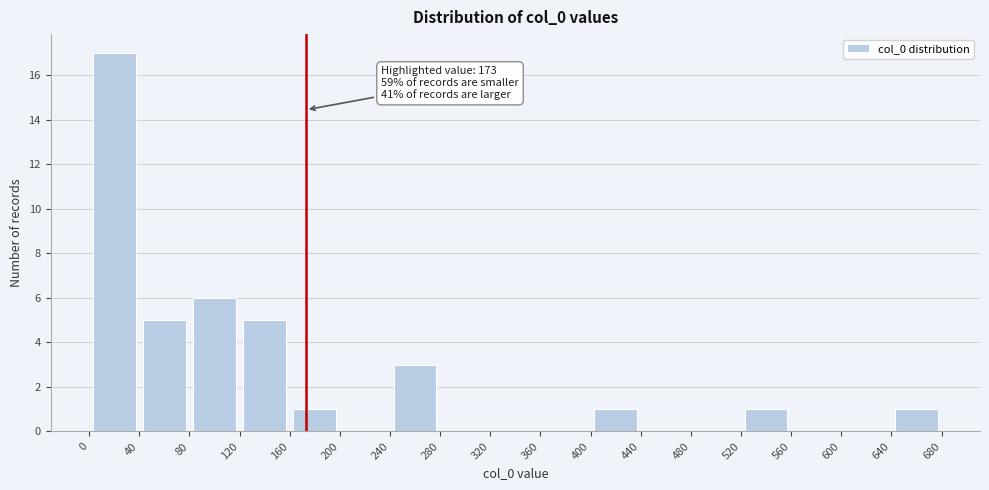

Over which range of the x-axis is the bar tallest?

0 to 40